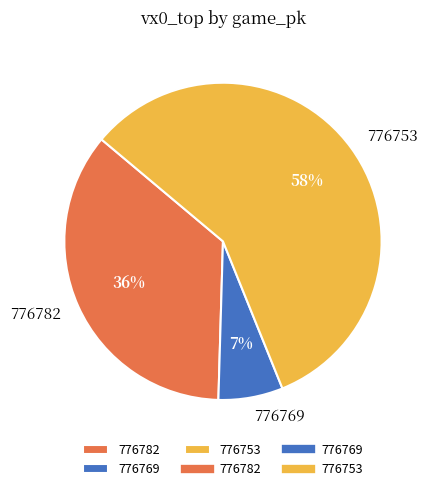

Rank the categories by value from lowest to highest.

776769, 776782, 776753